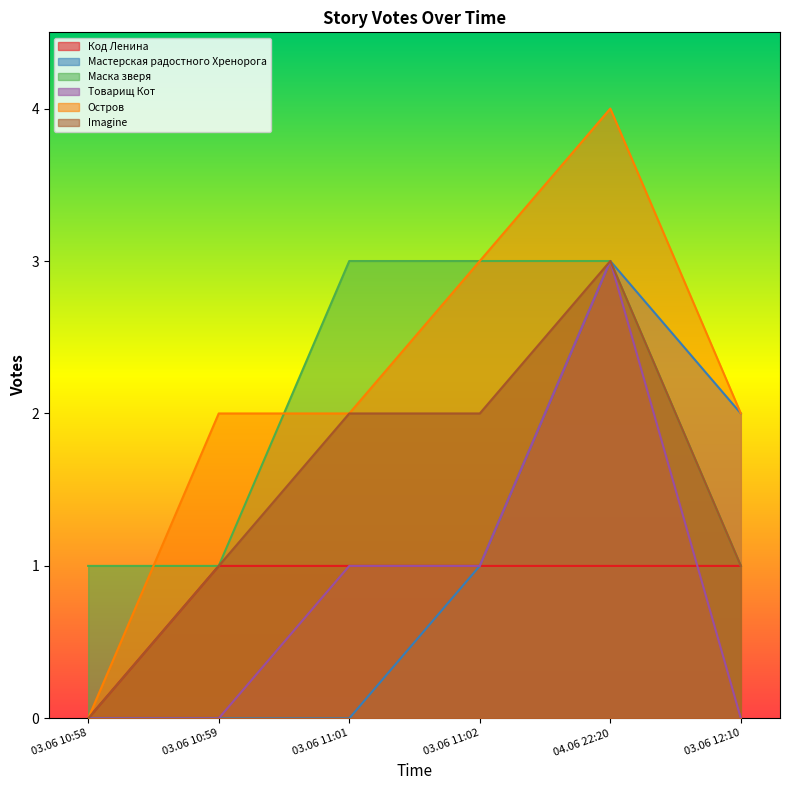

True or false: Мастерская радостного Хренорога has a value of 0 at 03.06 11:02.

False